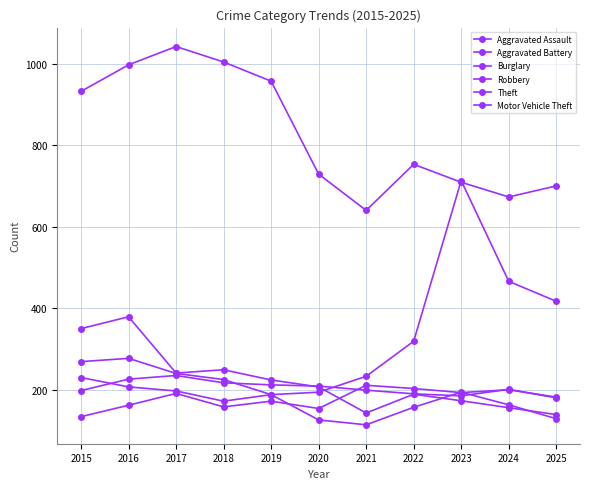

Rank the series at 2025 from highest to lowest value.

Theft, Motor Vehicle Theft, Aggravated Assault, Aggravated Battery, Burglary, Robbery